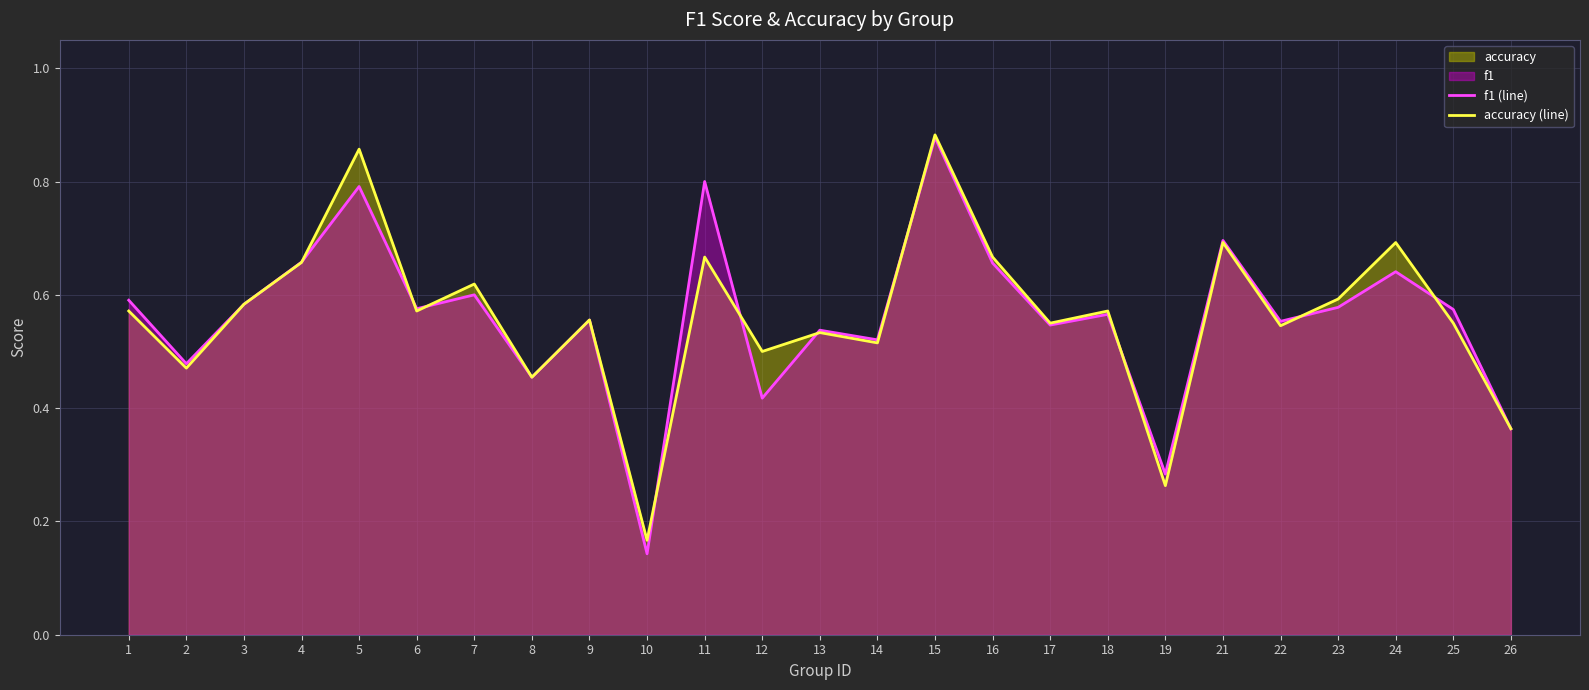

Reading right to left, transcribe all the data shown in this chart.

f1 (line): 0.4	0.6	0.6	0.6	0.6	0.7	0.3	0.6	0.5	0.7	0.9	0.5	0.5	0.4	0.8	0.1	0.6	0.5	0.6	0.6	0.8	0.7	0.6	0.5	0.6
accuracy (line): 0.4	0.6	0.7	0.6	0.5	0.7	0.3	0.6	0.6	0.7	0.9	0.5	0.5	0.5	0.7	0.2	0.6	0.5	0.6	0.6	0.9	0.7	0.6	0.5	0.6